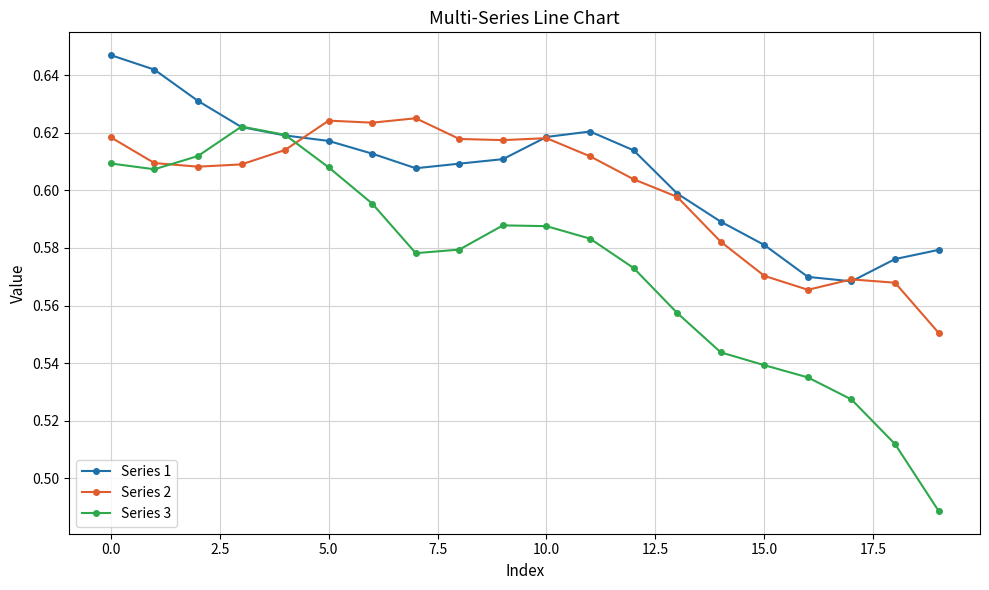

Which series has the largest range (max minus min)?

Series 3